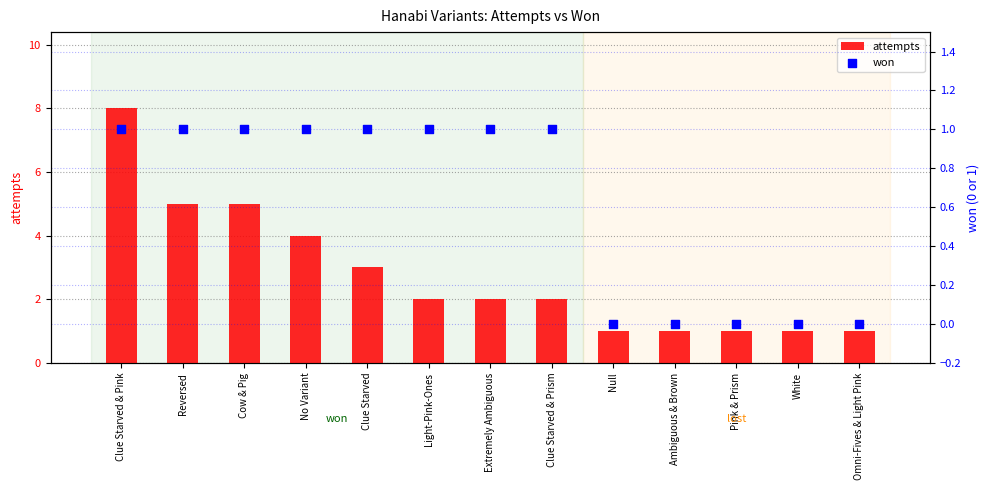

At which category is the sum across all series the highest?

Clue Starved & Pink